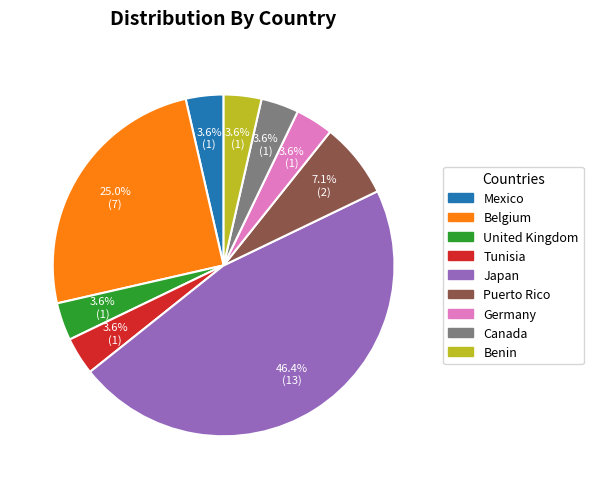

Does Puerto Rico represent more than half of the total?

No